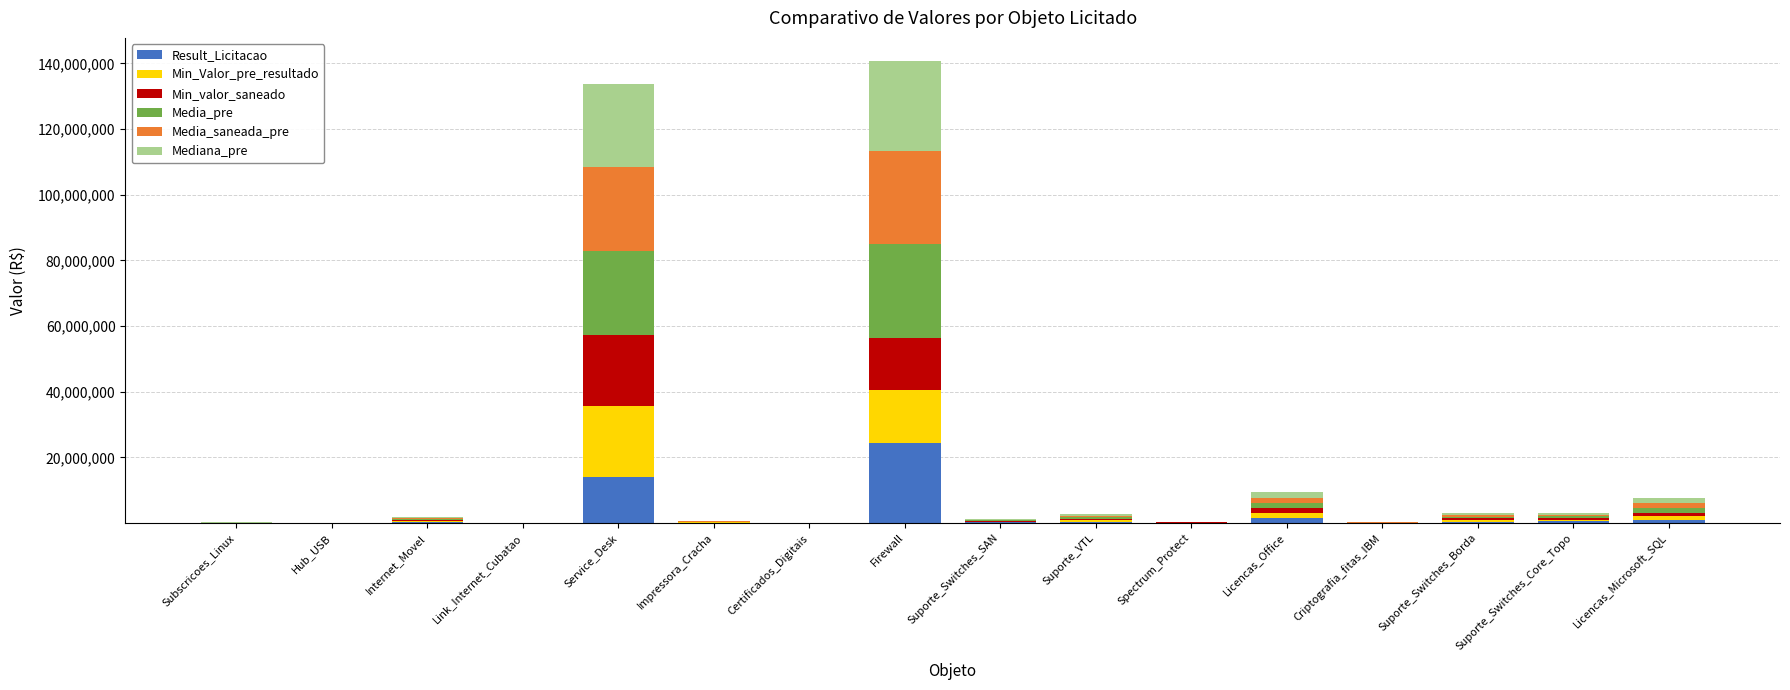

What is the sum of the Result_Licitacao values at Firewall and Service_Desk?

38261005